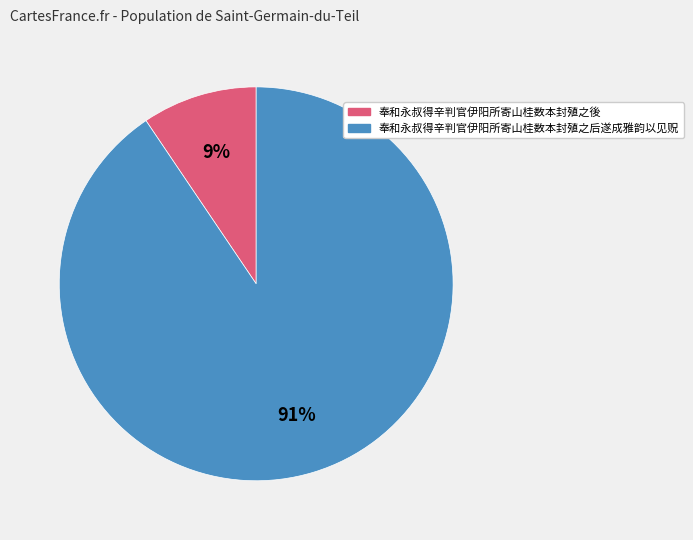

Is the sum of 奉和永叔得辛判官伊阳所寄山桂数本封殖之後 and 奉和永叔得辛判官伊阳所寄山桂数本封殖之后遂成雅韵以见贶 greater than half?

Yes